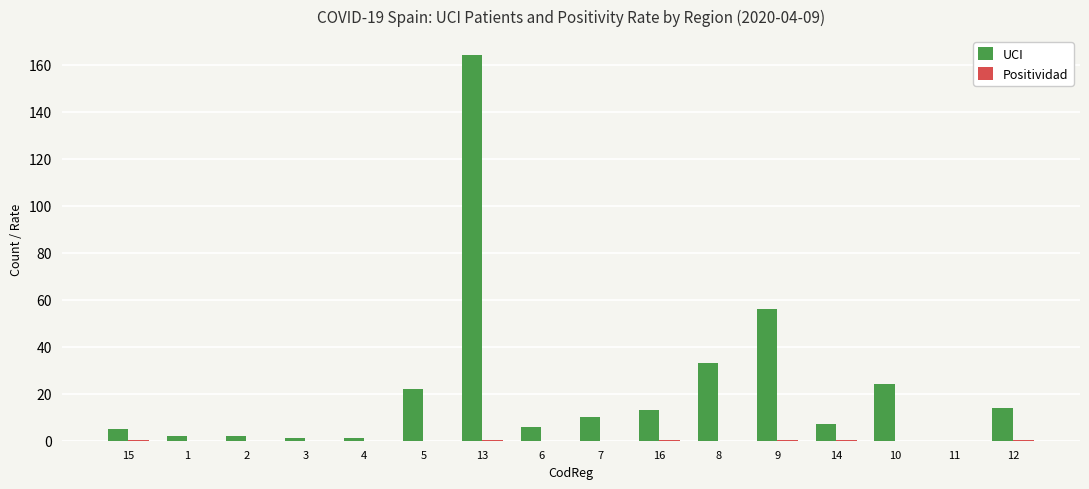

What is the spread (max minus min) of values at 16?

12.8